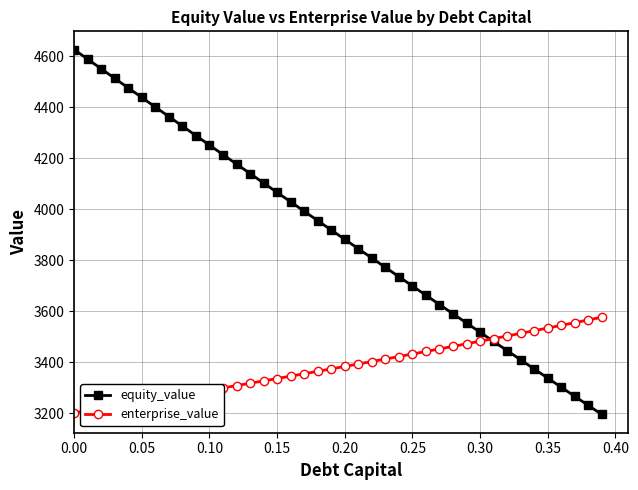

What is the minimum value for equity_value?

3195.8